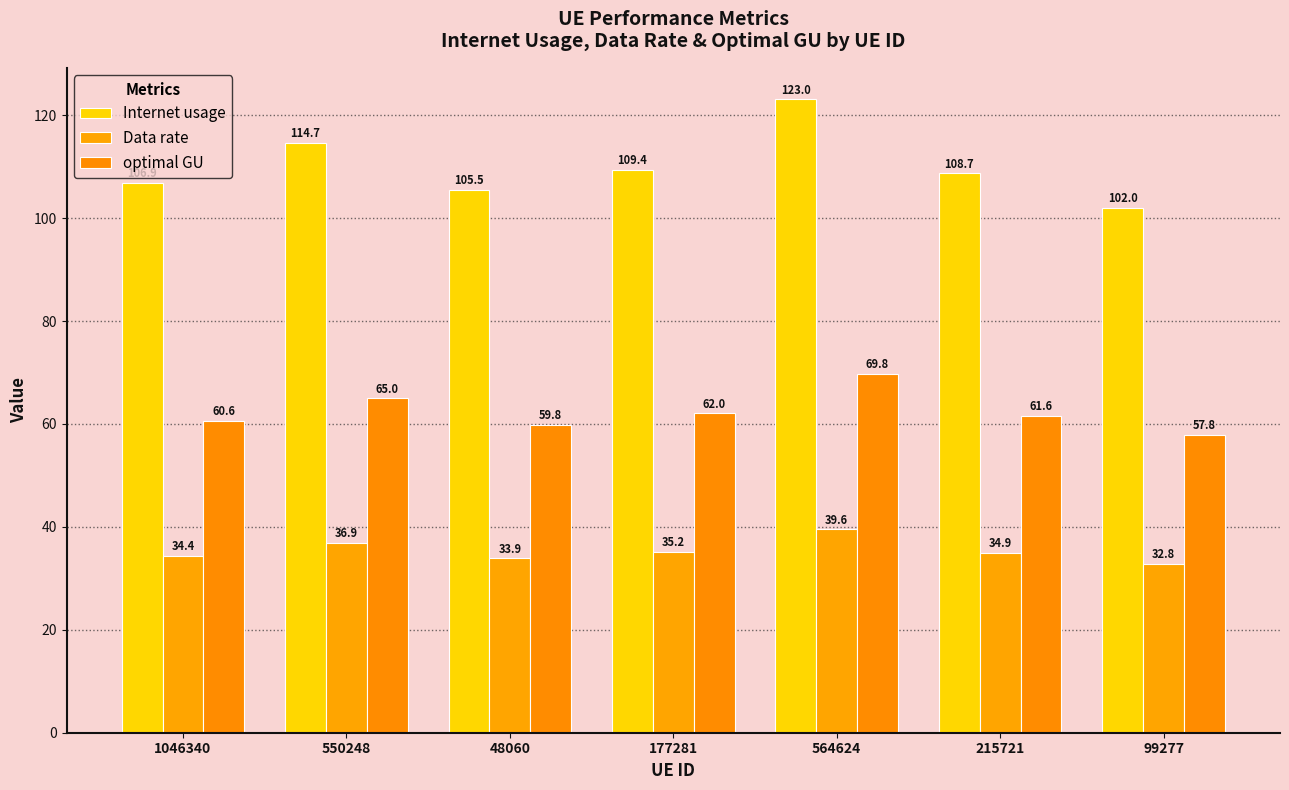

What are all the series names shown in the legend?

Internet usage, Data rate, optimal GU